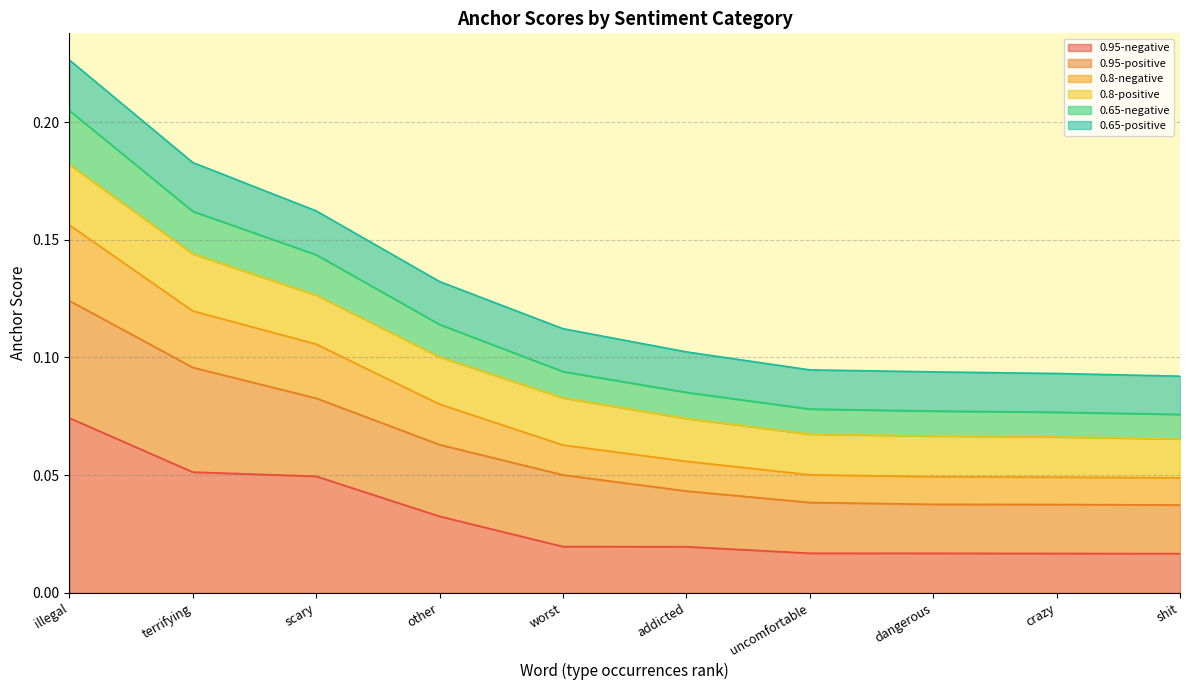

What is the value of the 0.65-negative point at the 4th from the left?

0.1